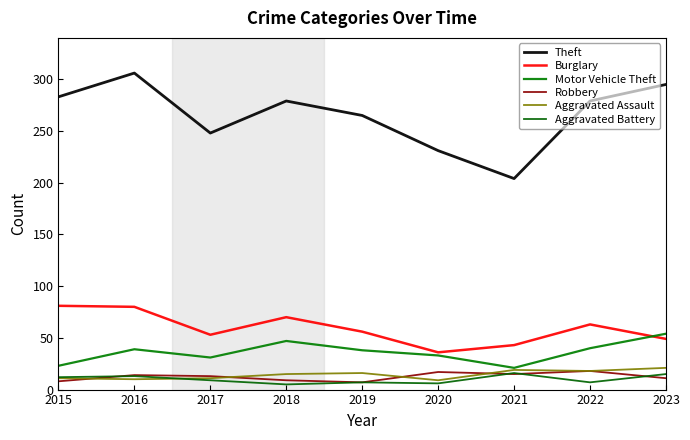

What is the sum of the Theft values at 2018 and 2020?

510